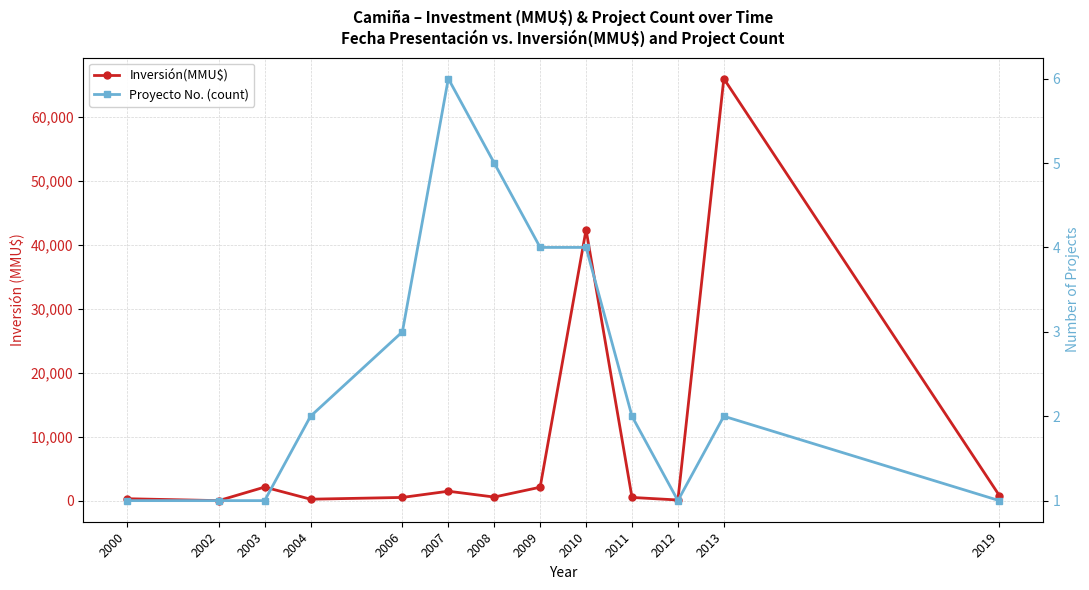

Which category has the highest value in the Inversión(MMU$) series?

2013